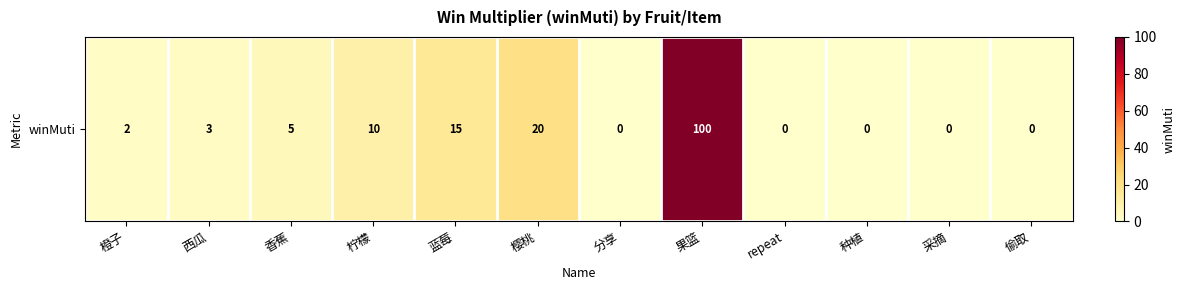

List the labels in order of value, largest first.

果篮, 樱桃, 蓝莓, 柠檬, 香蕉, 西瓜, 橙子, 分享, repeat, 种植, 采摘, 偷取